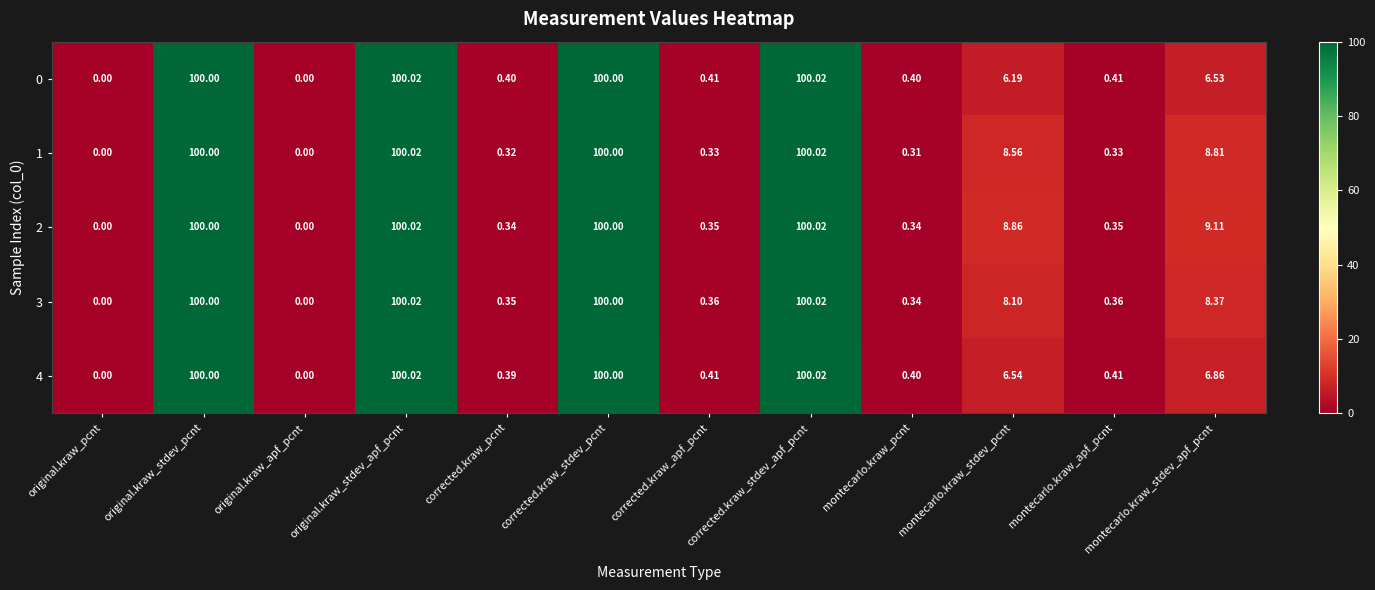

Where does the 2 series first go above 8?

original.kraw_stdev_pcnt